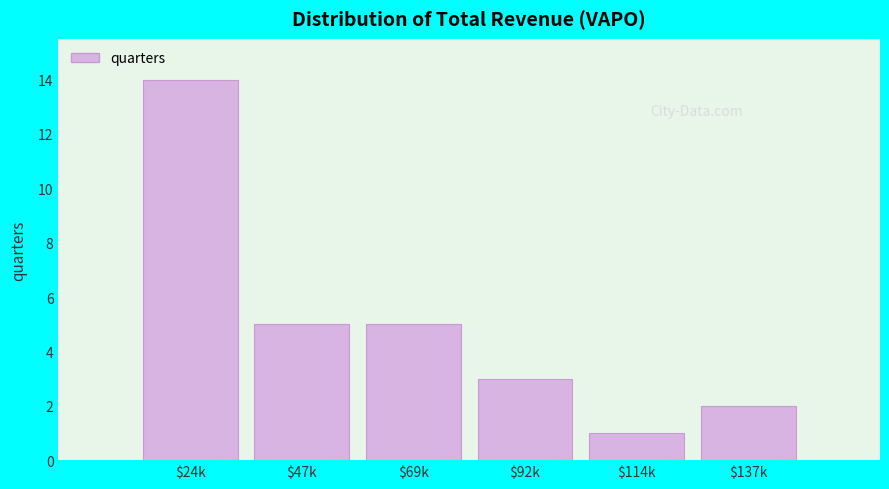

Reading left to right, what are all the values shown in this chart?

14	5	5	3	1	2